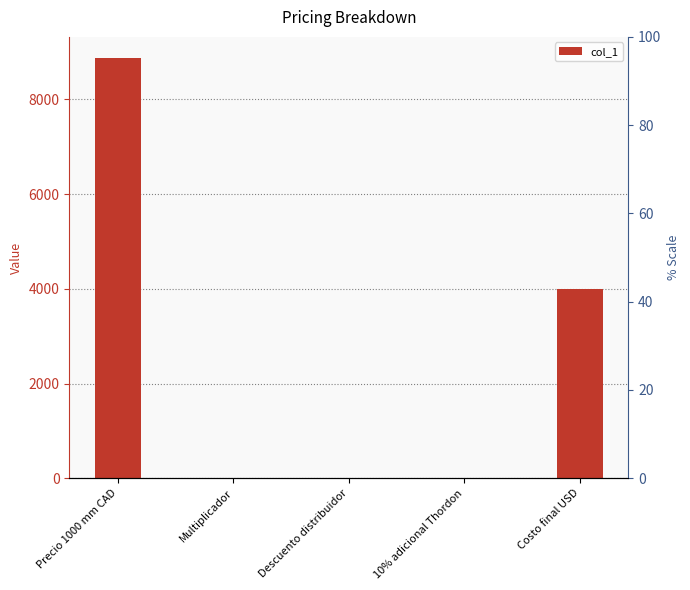

What position from the right is Multiplicador?

4